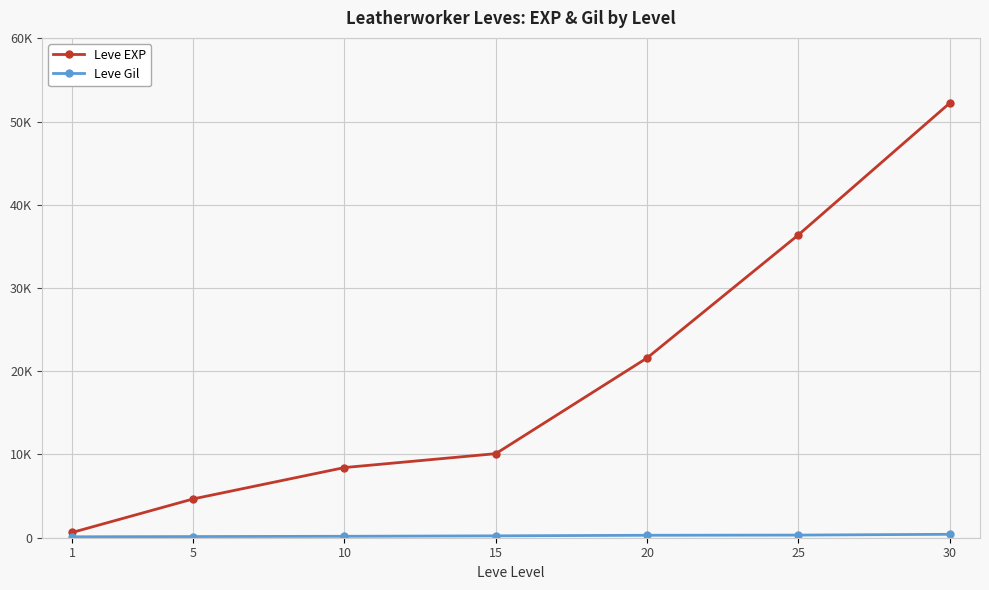

List the series in order of their peak value, highest first.

Leve EXP, Leve Gil